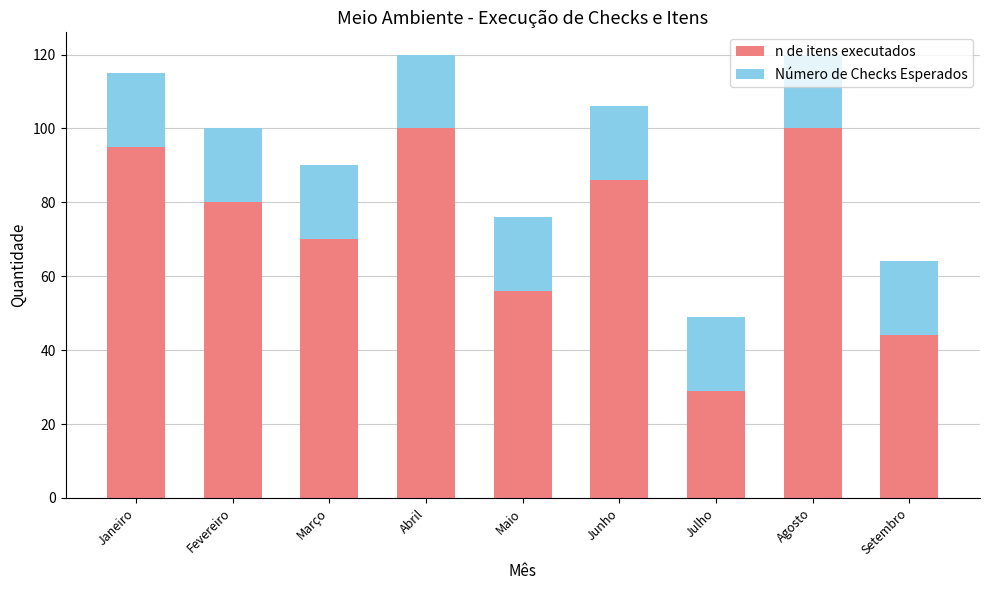

What is the total value across all series at Agosto?

120